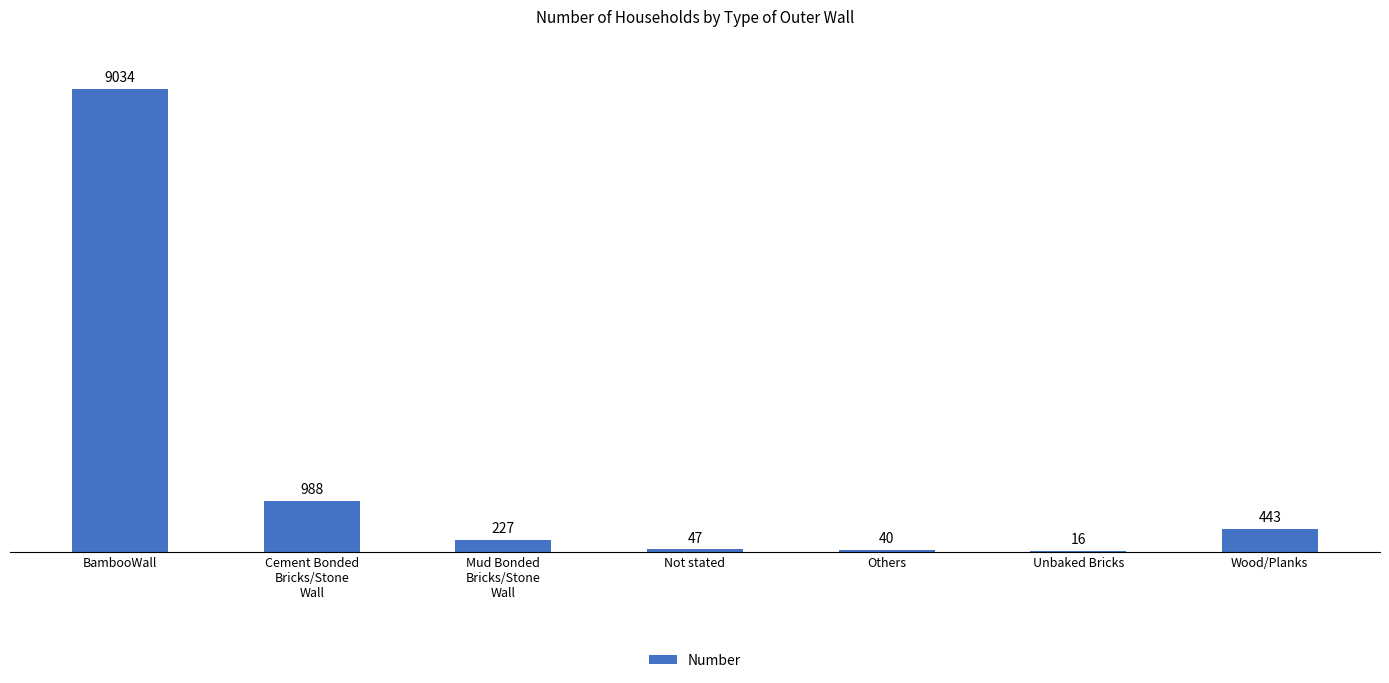

Which label corresponds to the largest value in the chart?

BambooWall